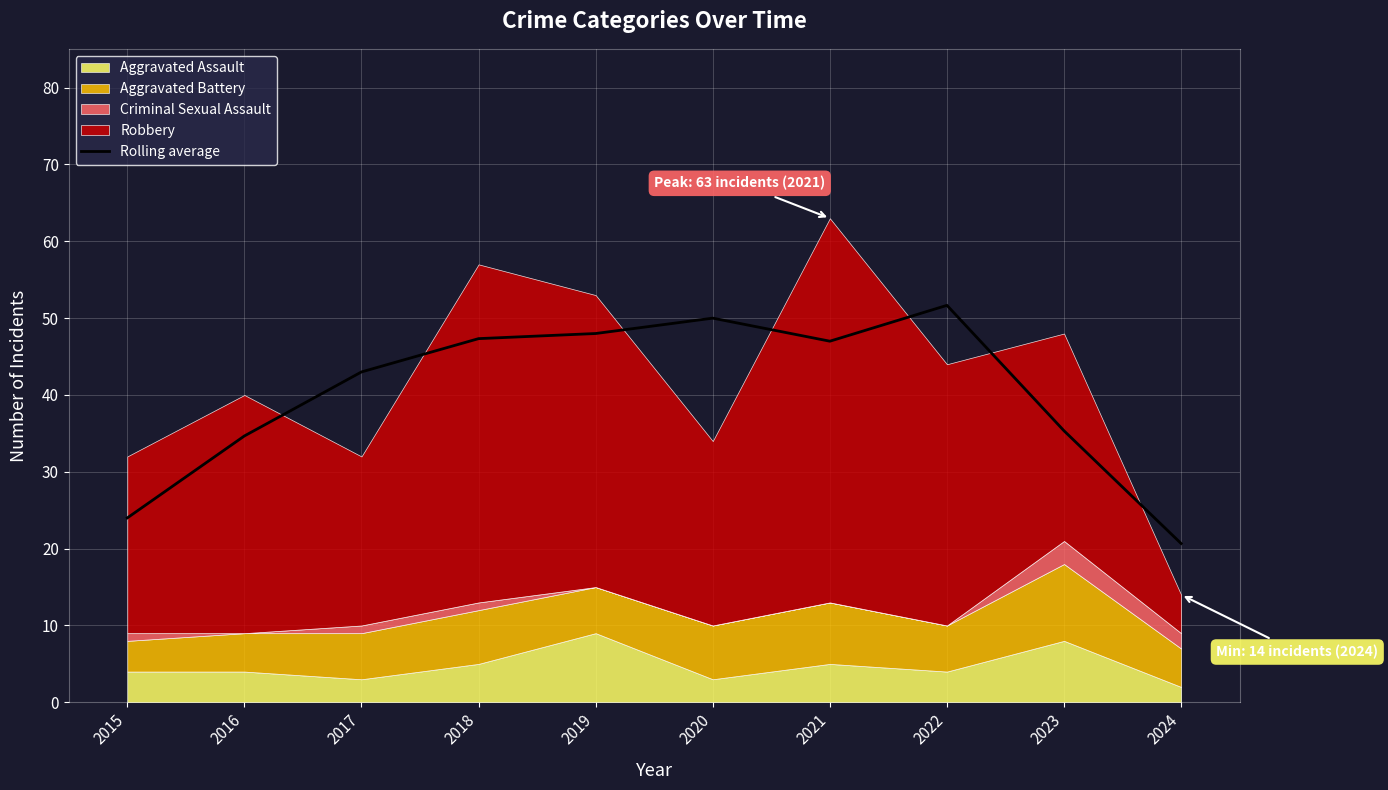

What is the sum of all values?

401.7